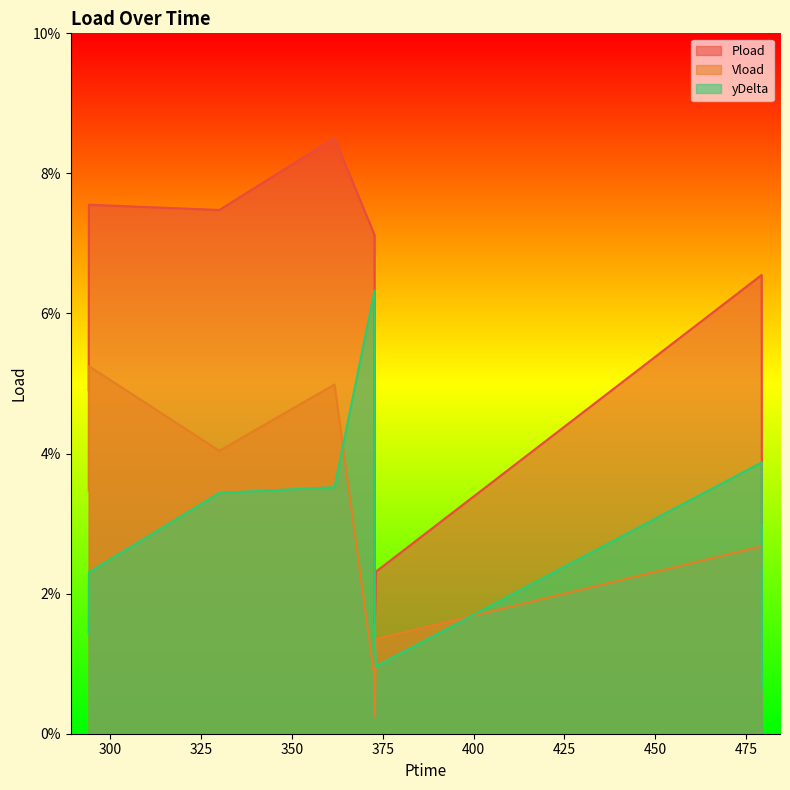

At which category is the sum across all series the highest?

361.74